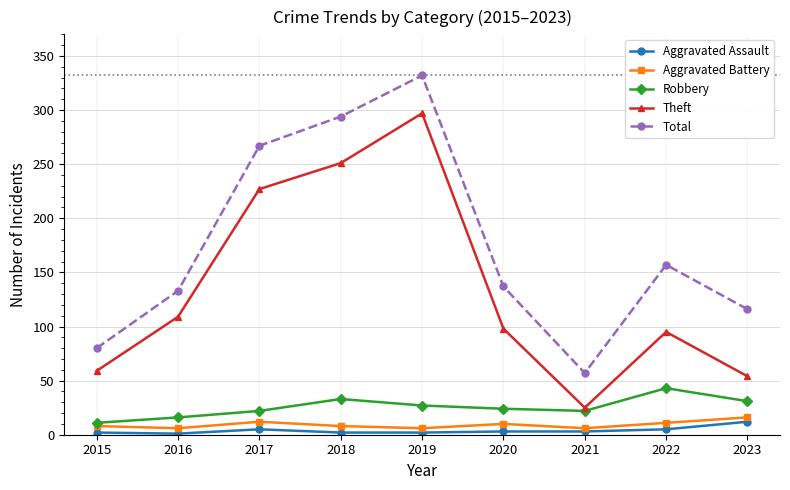

How many lines are shown in the chart?

5